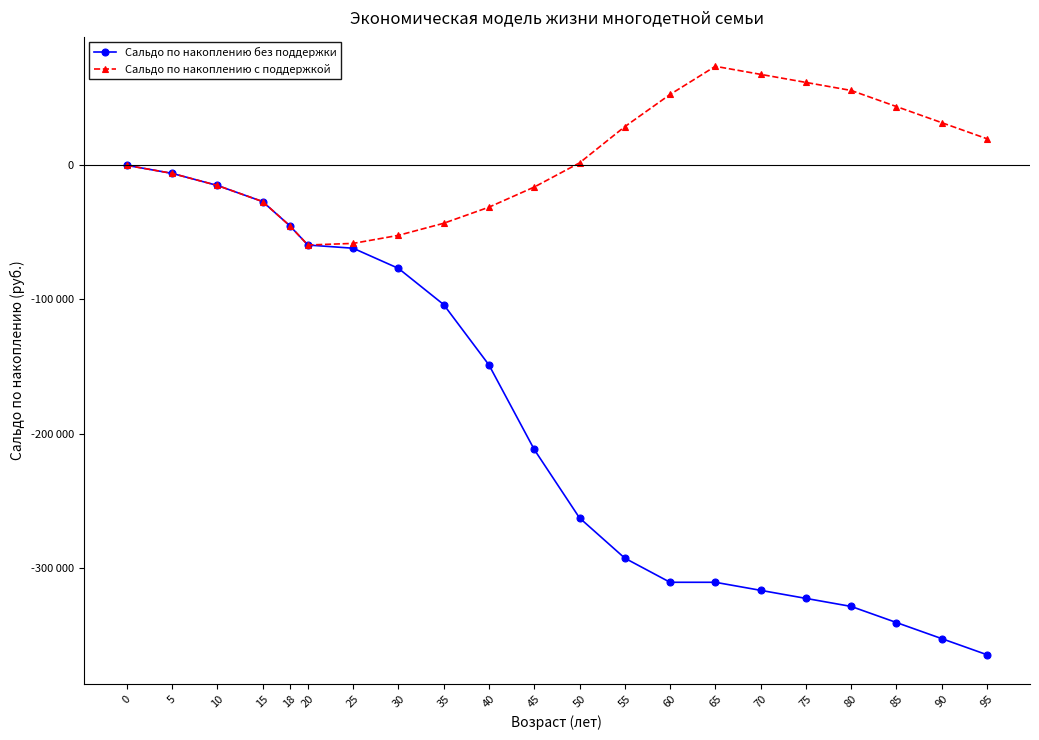

Does the chart have visible grid lines?

No